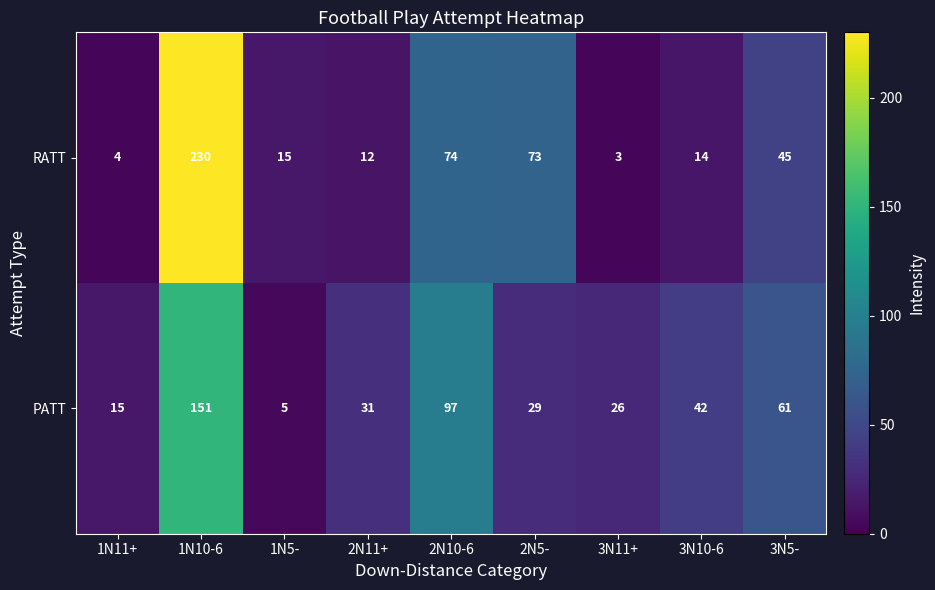

Rank the series by their average value, from highest to lowest.

RATT, PATT